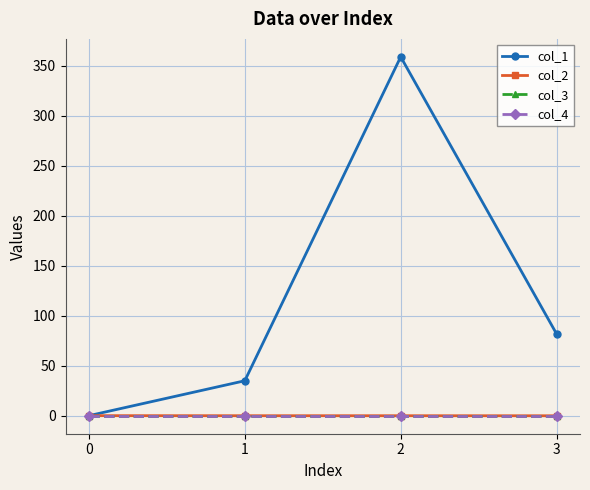

Reading left to right, list all the values displayed in this chart.

col_1: 0.0	34.9	359.1	81.8
col_2: 0.0	-0.1	-0.1	-0.1
col_3: 0.0	0.0	0.0	0.0
col_4: 0.0	0.0	0.0	0.0